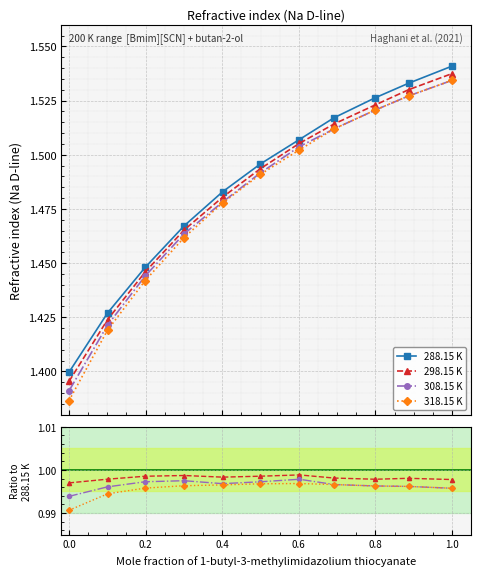

What is the maximum value shown in the chart?

1.5